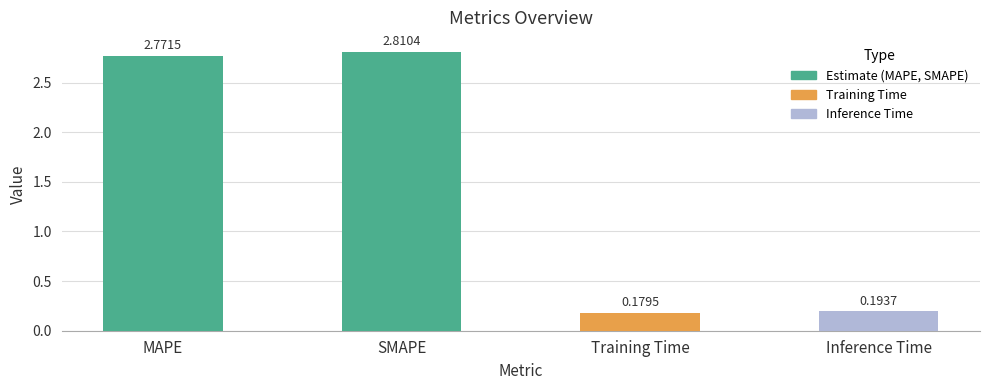

List the labels in order of value, largest first.

SMAPE, MAPE, Inference Time, Training Time